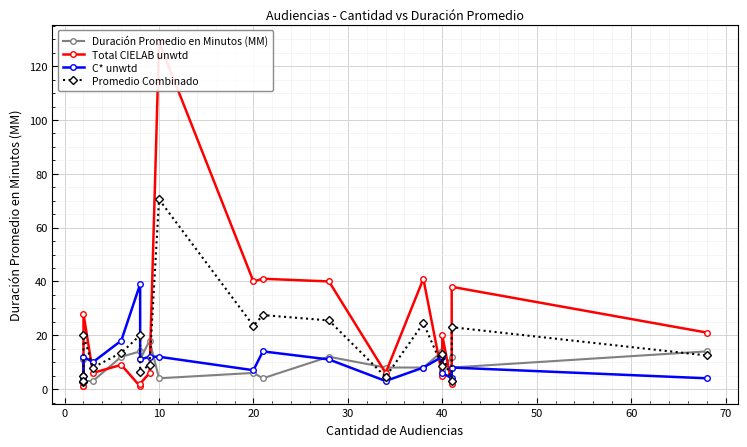

Reading left to right, extract all data points from this chart.

Duración Promedio en Minutos (MM): 11.0	11.0	5.0	3.0	3.0	12.0	14.0	11.0	18.0	4.0	6.0	4.0	12.0	8.0	8.0	14.0	7.0	12.0	8.0	14.0
Total CIELAB unwtd: 5.0	1.0	1.0	28.0	6.0	9.0	1.0	2.0	6.0	129.0	40.0	41.0	40.0	6.0	41.0	5.0	20.0	2.0	38.0	21.0
C* unwtd: 5.0	4.0	5.0	12.0	10.0	18.0	39.0	11.0	12.0	12.0	7.0	14.0	11.0	3.0	8.0	12.0	6.0	4.0	8.0	4.0
Promedio Combinado: 5.0	2.5	3.0	20.0	8.0	13.5	20.0	6.5	9.0	70.5	23.5	27.5	25.5	4.5	24.5	8.5	13.0	3.0	23.0	12.5